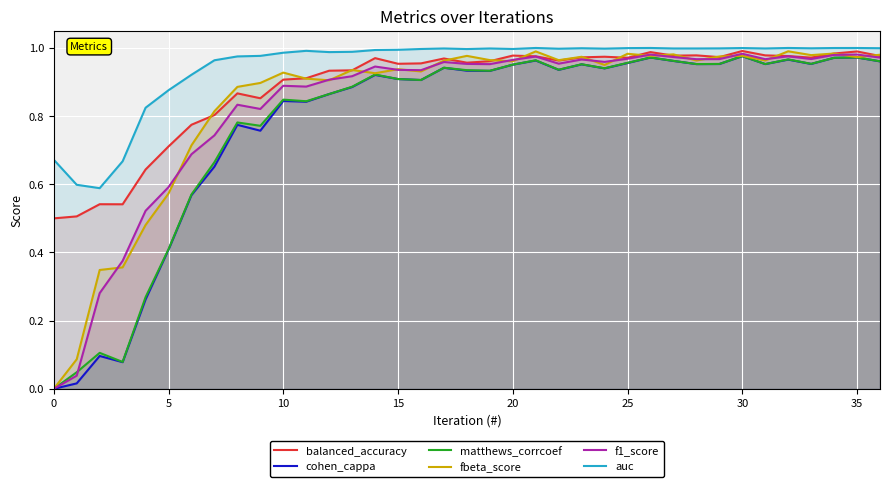

Count the number of data series in this chart.

6